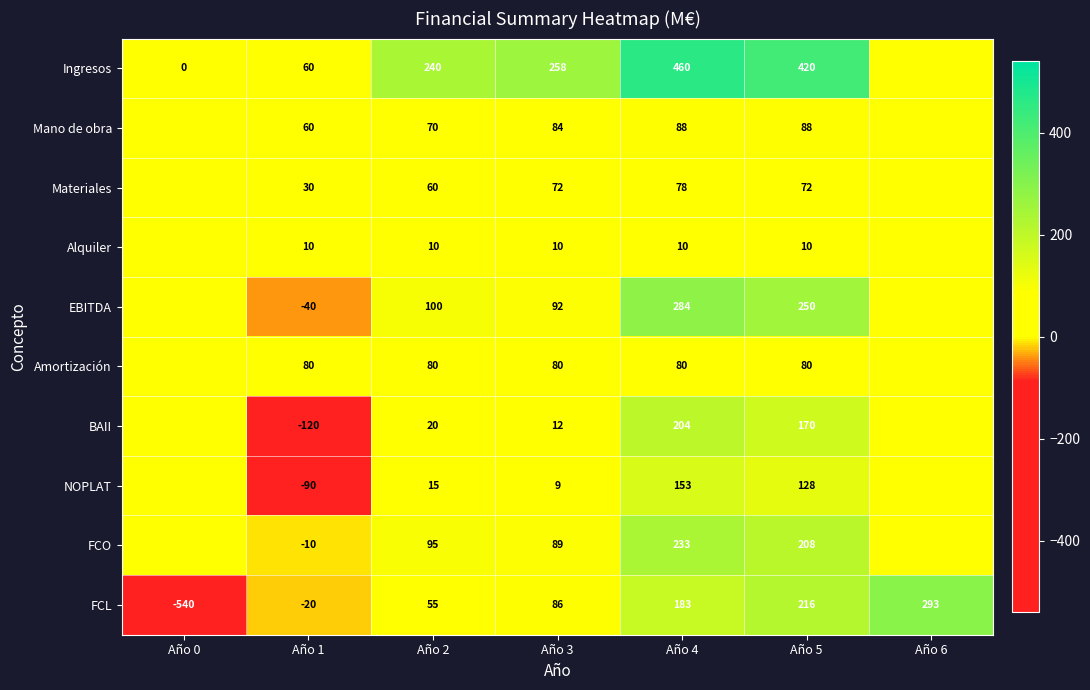

What is the difference between the Materiales values at Año 1 and Año 2?

30